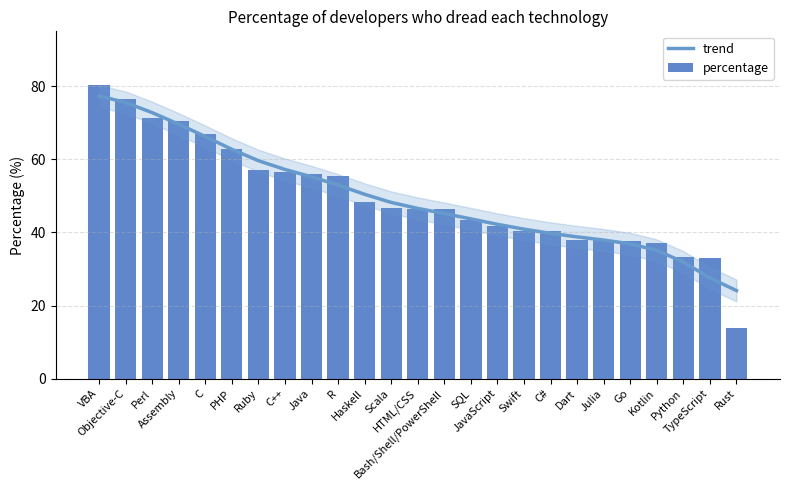

What is the difference between the maximum and minimum values in the trend series?

53.2